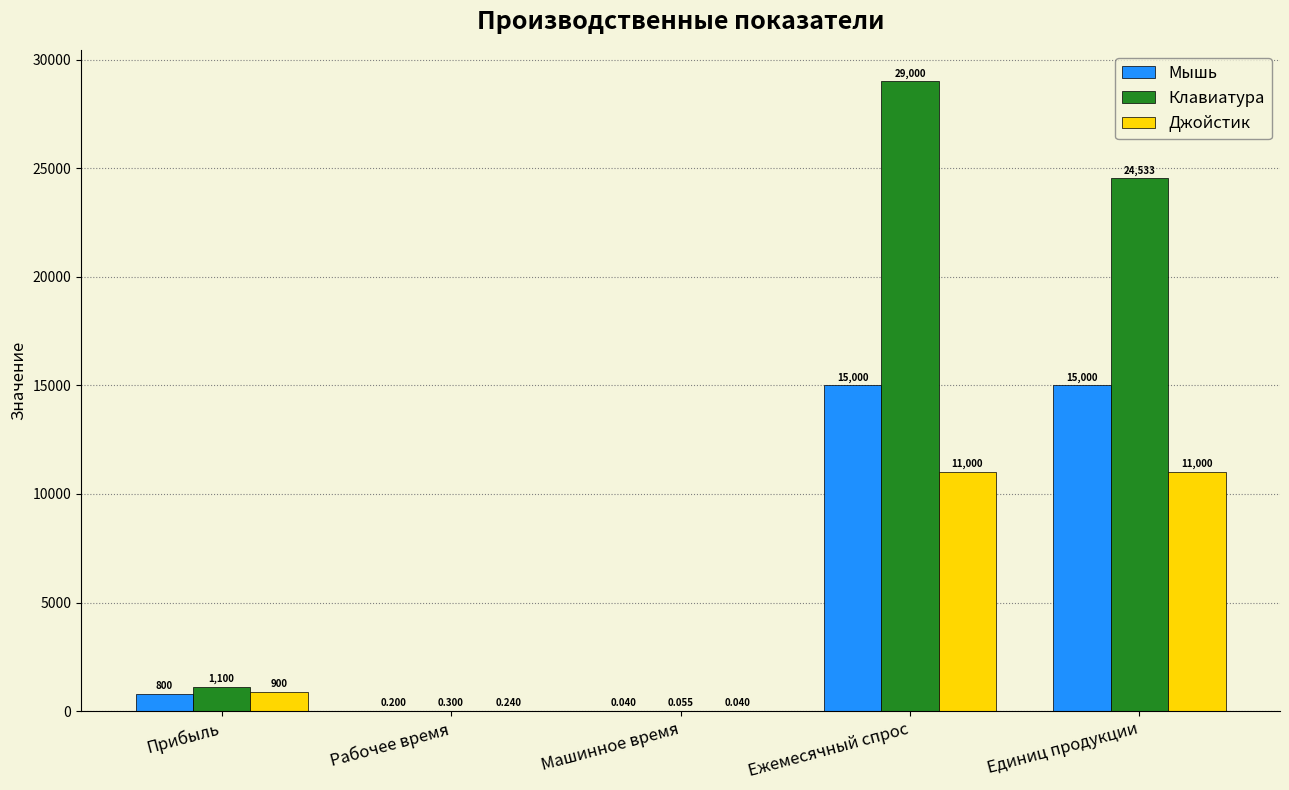

At which category is the sum across all series the highest?

Ежемесячный спрос